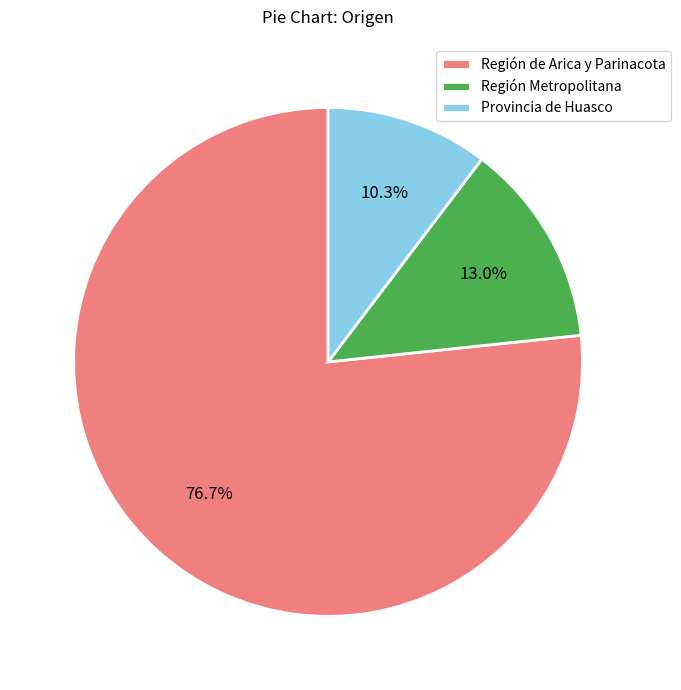

What portion of the pie excludes Región Metropolitana?

87.0%